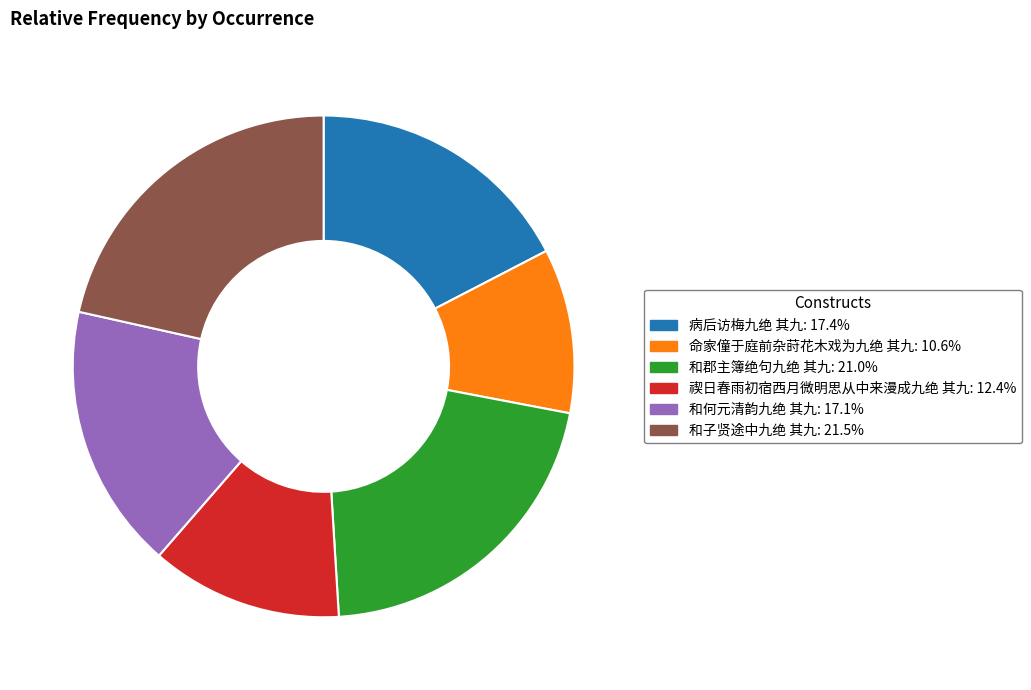

Between 禊日春雨初宿西月微明思从中来漫成九绝 其九 and 和郡主簿绝句九绝 其九, which is larger?

和郡主簿绝句九绝 其九